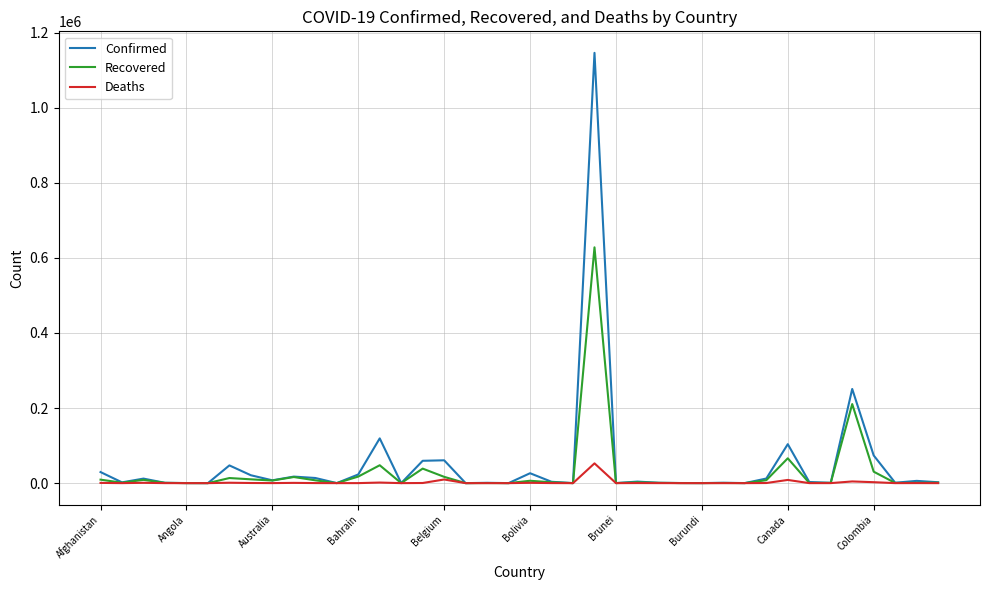

Which series has the largest range (max minus min)?

Confirmed